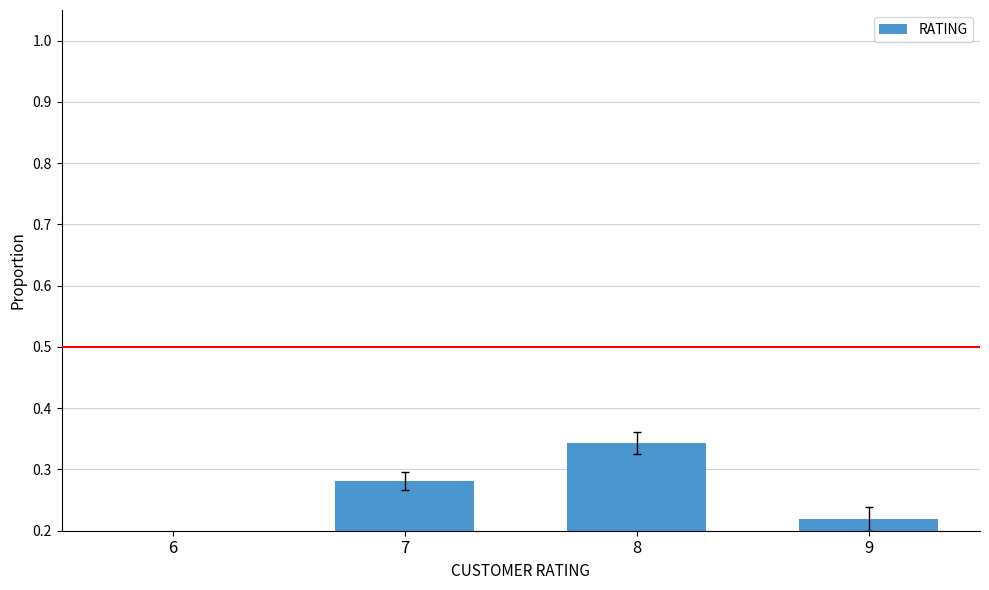

Reading left to right, extract all data points from this chart.

0.2	0.3	0.3	0.2